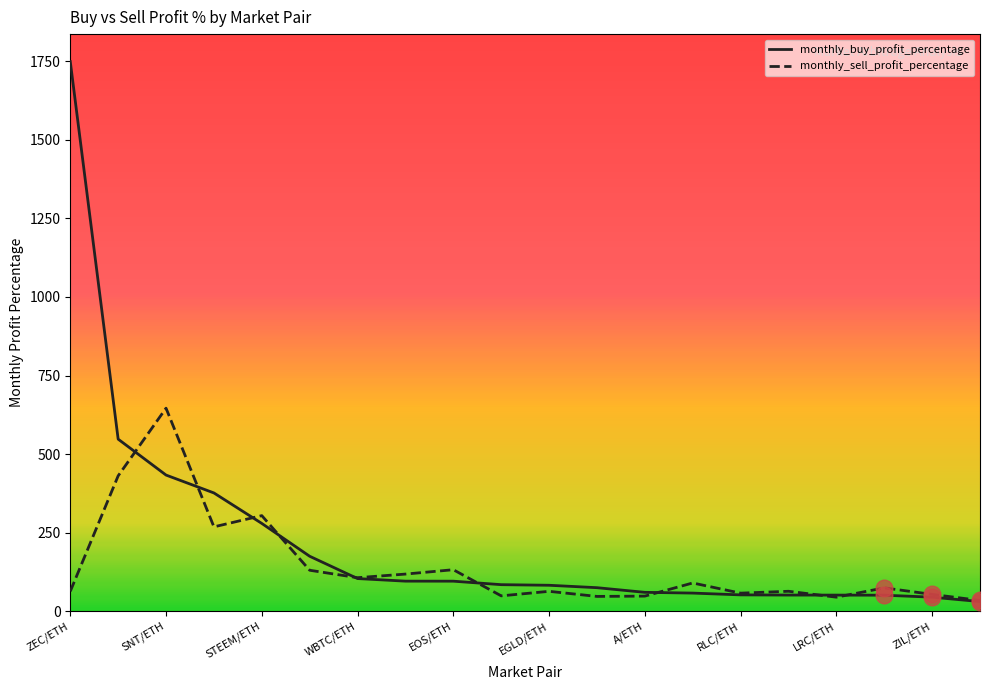

Rank the series by their average value, from highest to lowest.

monthly_buy_profit_percentage, monthly_sell_profit_percentage